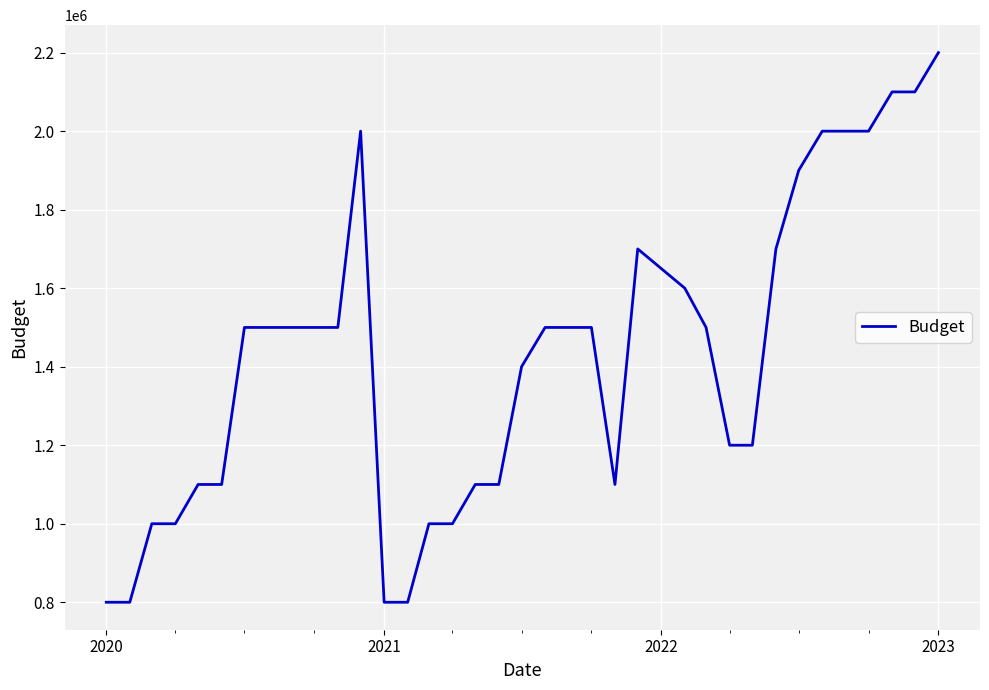

What is the minimum value shown in the chart?

800000